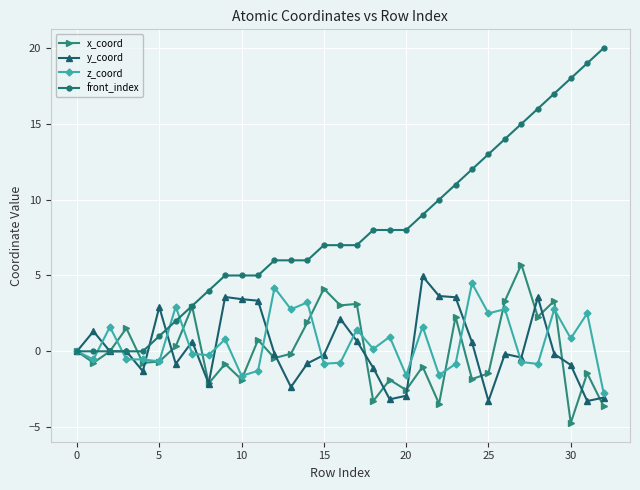

How many series are shown in this chart?

4